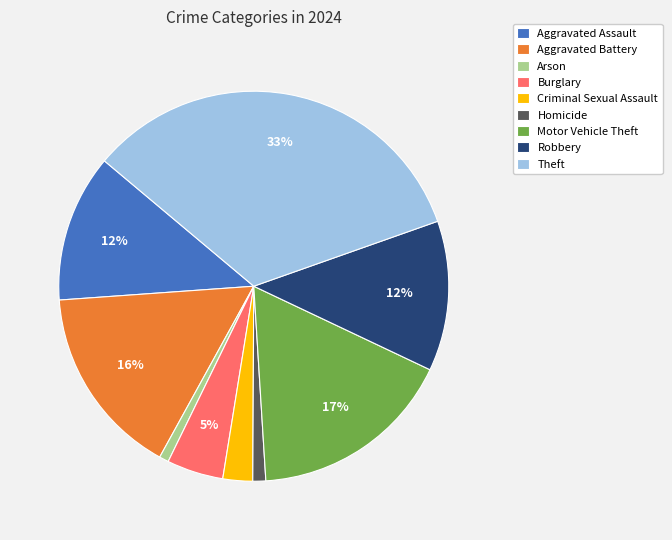

Do Aggravated Battery and Arson together represent more than half of the pie?

No